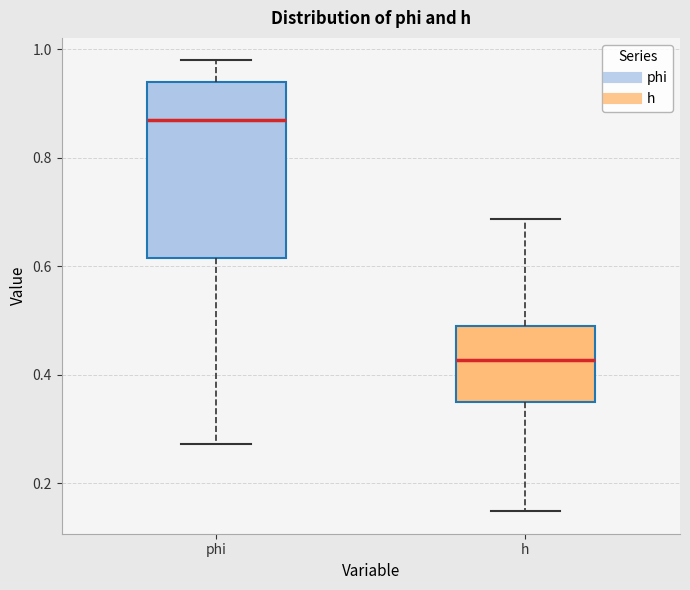

Where does the lower whisker of the box for h end on the y-axis? The values are not printed on the chart, so give them approximately, as read against the axis.

0.14